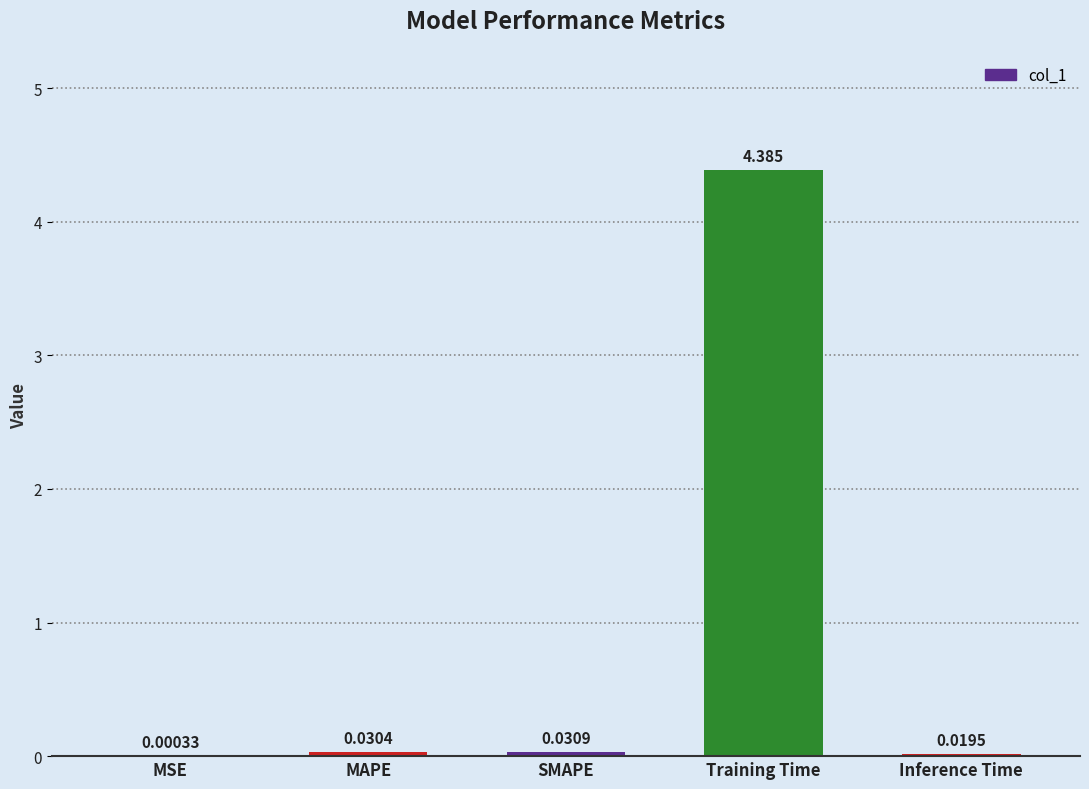

Which has a higher value, MSE or MAPE?

MAPE